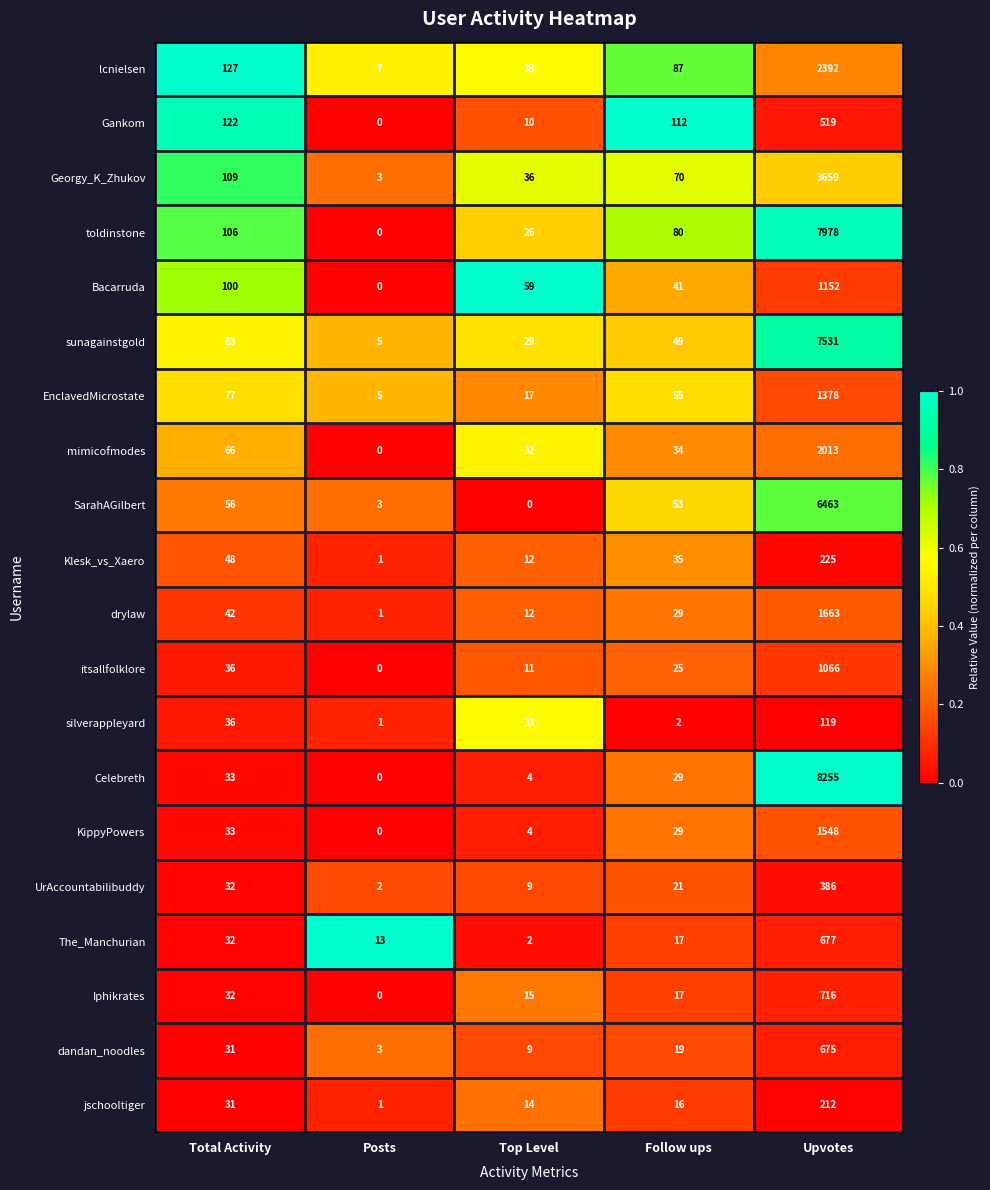

At which label does Bacarruda reach its minimum?

Posts